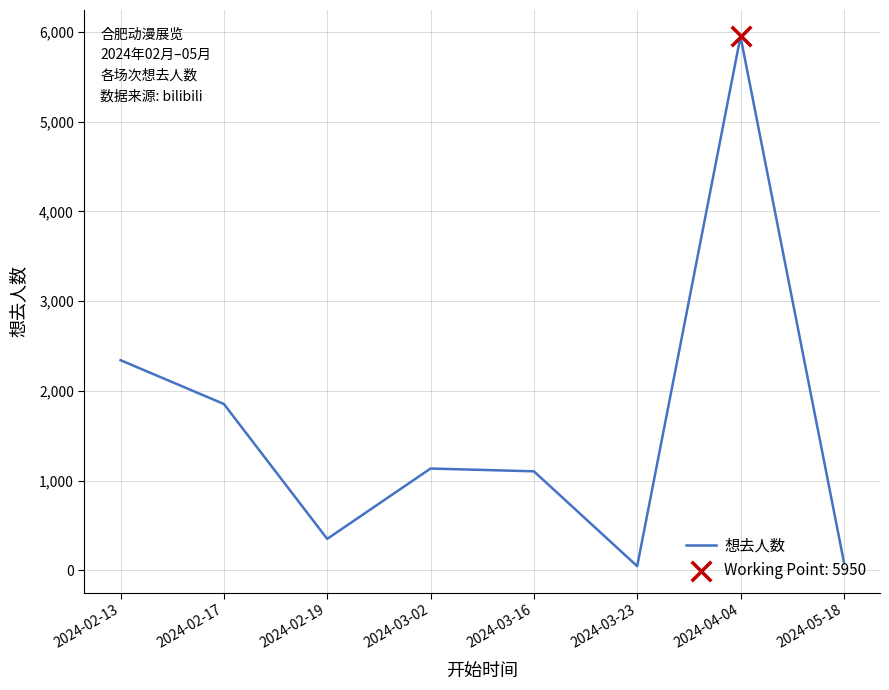

What is the ratio of the value at 2024-03-02 to the value at 2024-02-17?

0.6